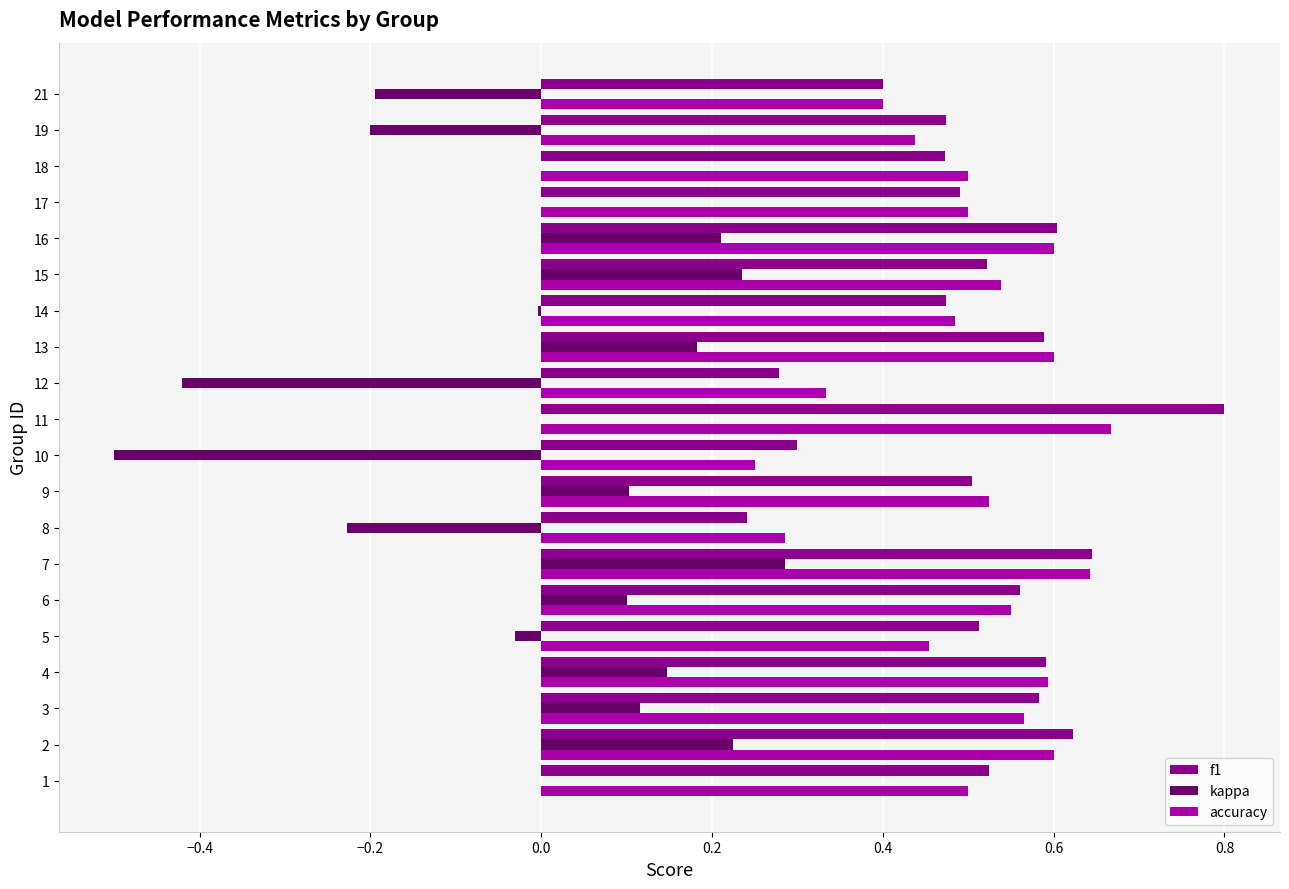

What is the maximum value for f1?

0.8